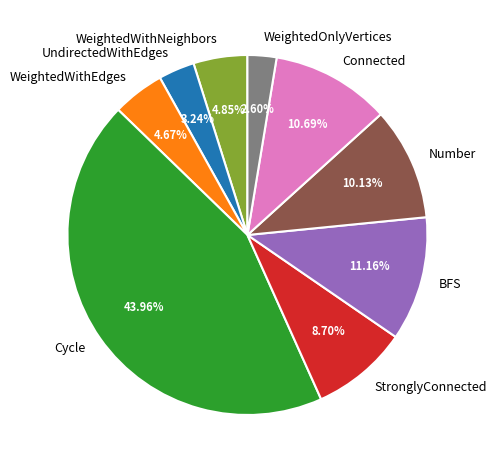

Do Connected and Cycle together represent more than half of the pie?

Yes